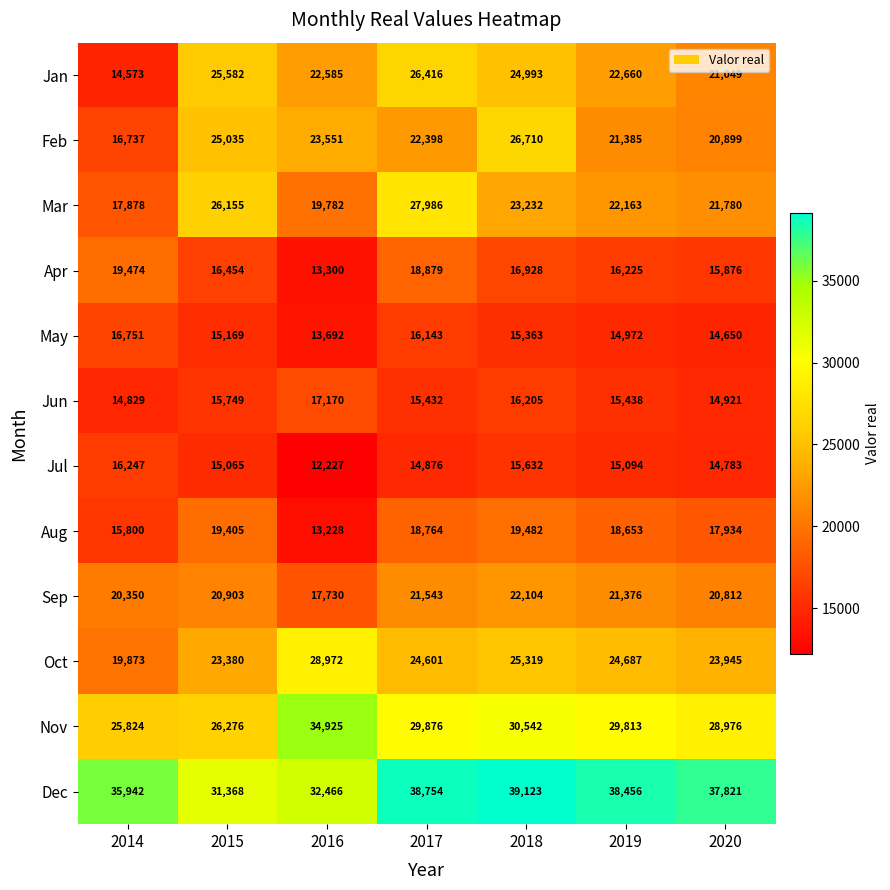

What is the sum of the Feb values at 2014 and 2018?

43447